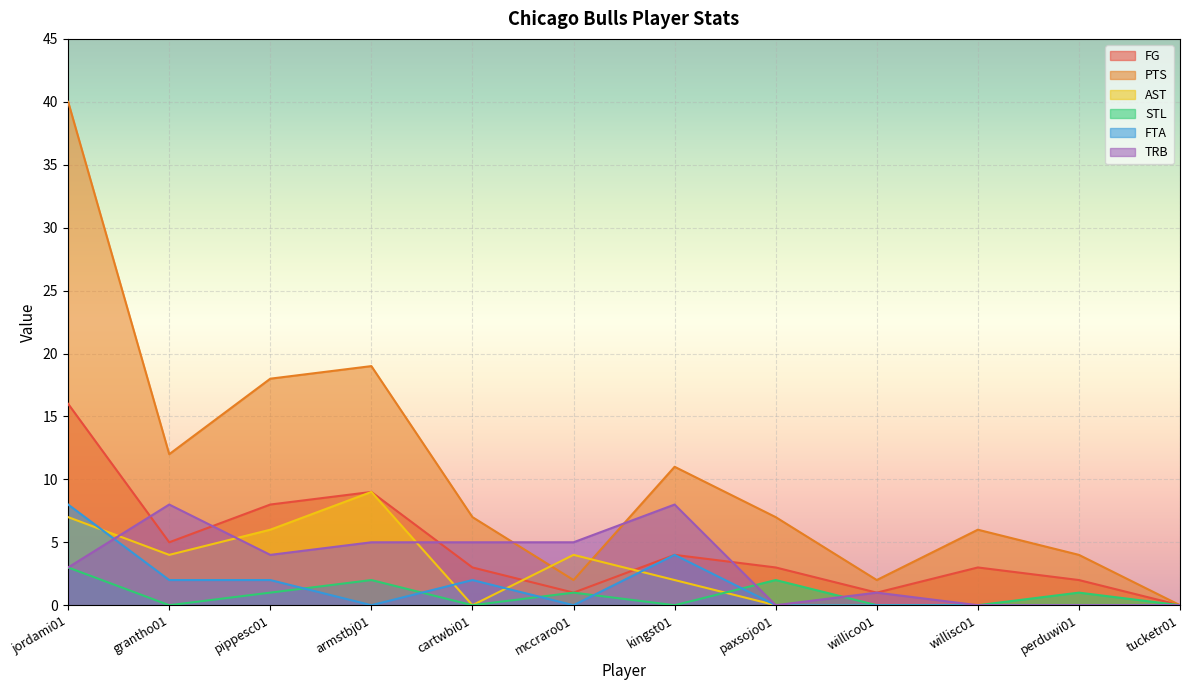

What is the total value across all series at cartwbi01?

17